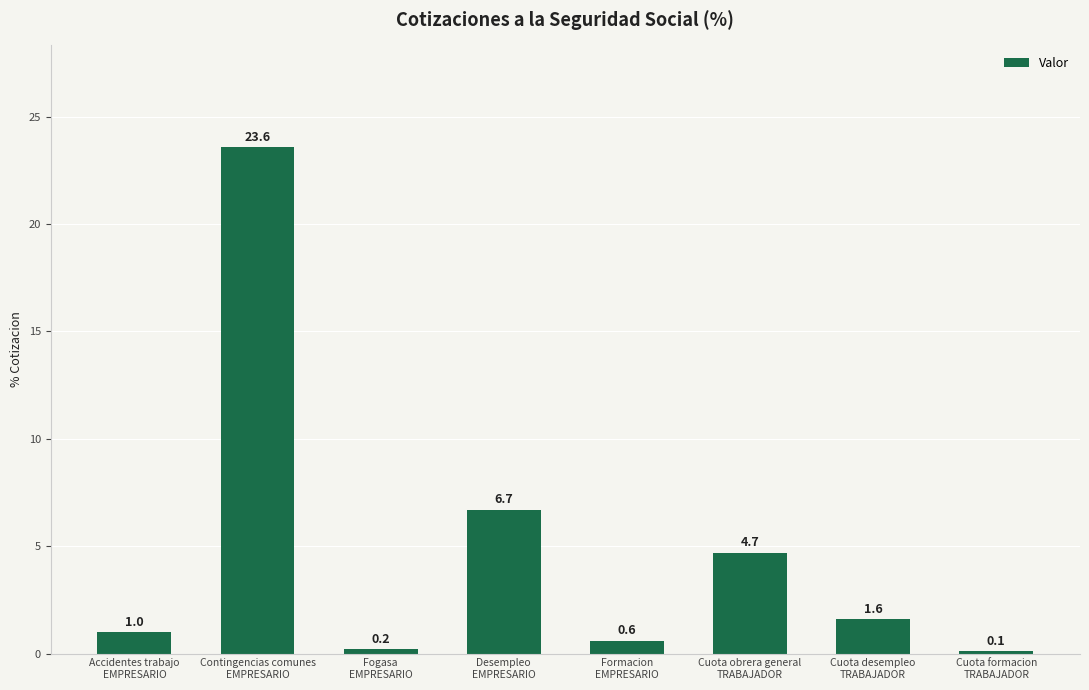

Reading left to right, what are all the values shown in this chart?

Accidentes trabajo
EMPRESARIO=1.0	Contingencias comunes
EMPRESARIO=23.6	Fogasa
EMPRESARIO=0.2	Desempleo
EMPRESARIO=6.7	Formacion
EMPRESARIO=0.6	Cuota obrera general
TRABAJADOR=4.7	Cuota desempleo
TRABAJADOR=1.6	Cuota formacion
TRABAJADOR=0.1